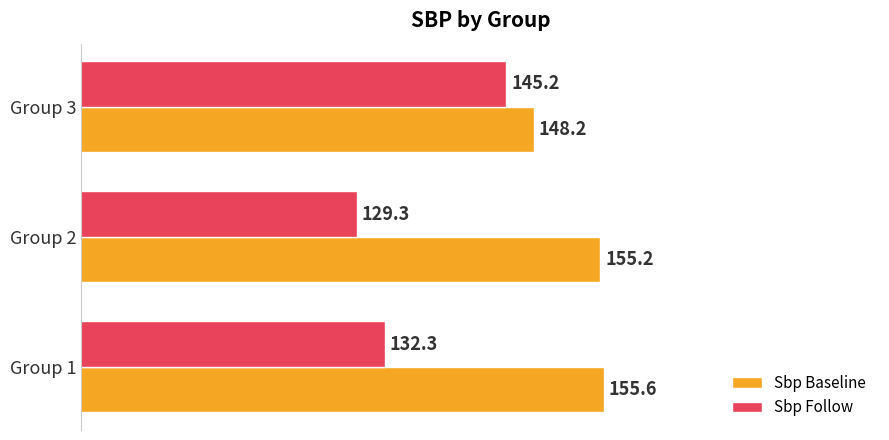

At which label does Sbp Follow reach its minimum?

Group 2